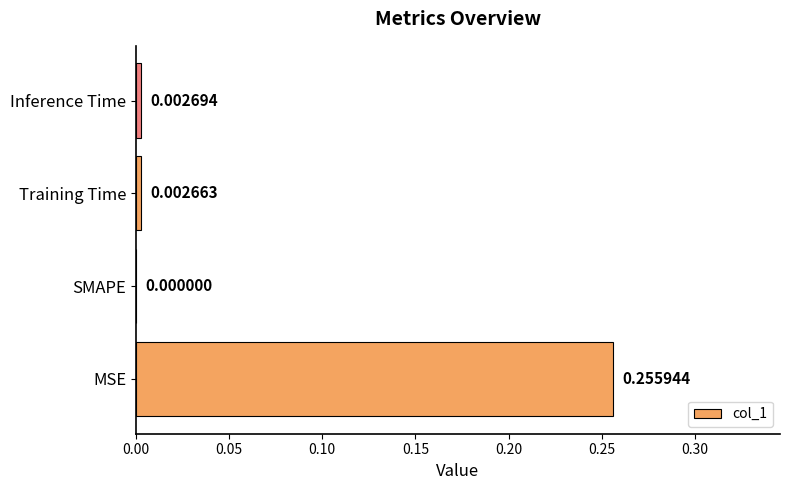

What is the change in value from MSE to Training Time?

-0.3